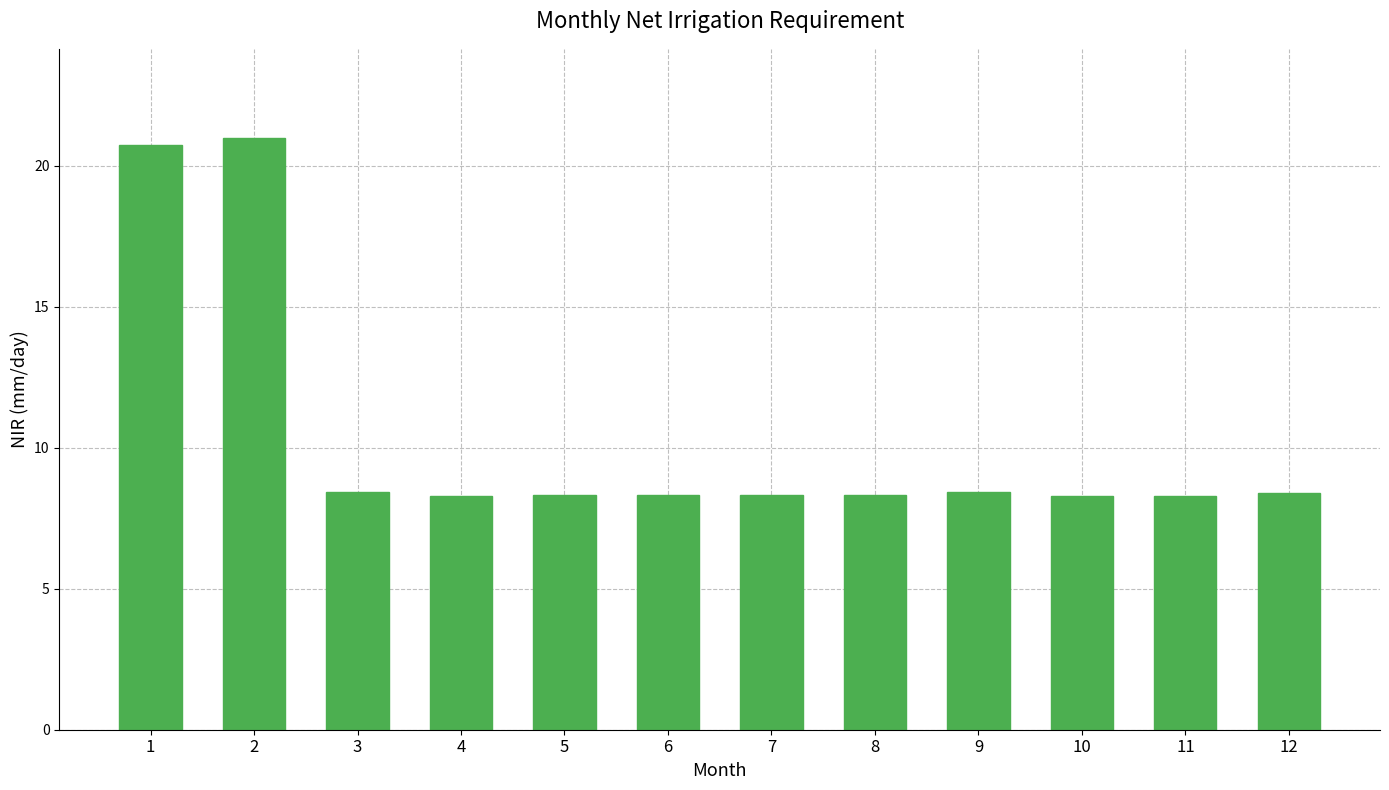

Does the chart contain stacked bars?

No